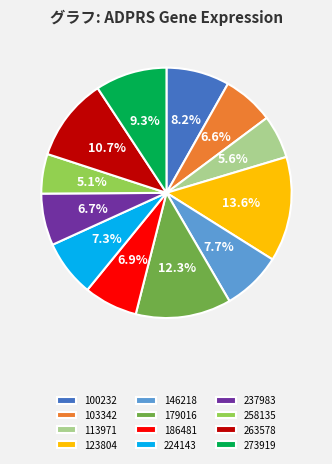

Which has a higher value, 273919 or 224143?

273919